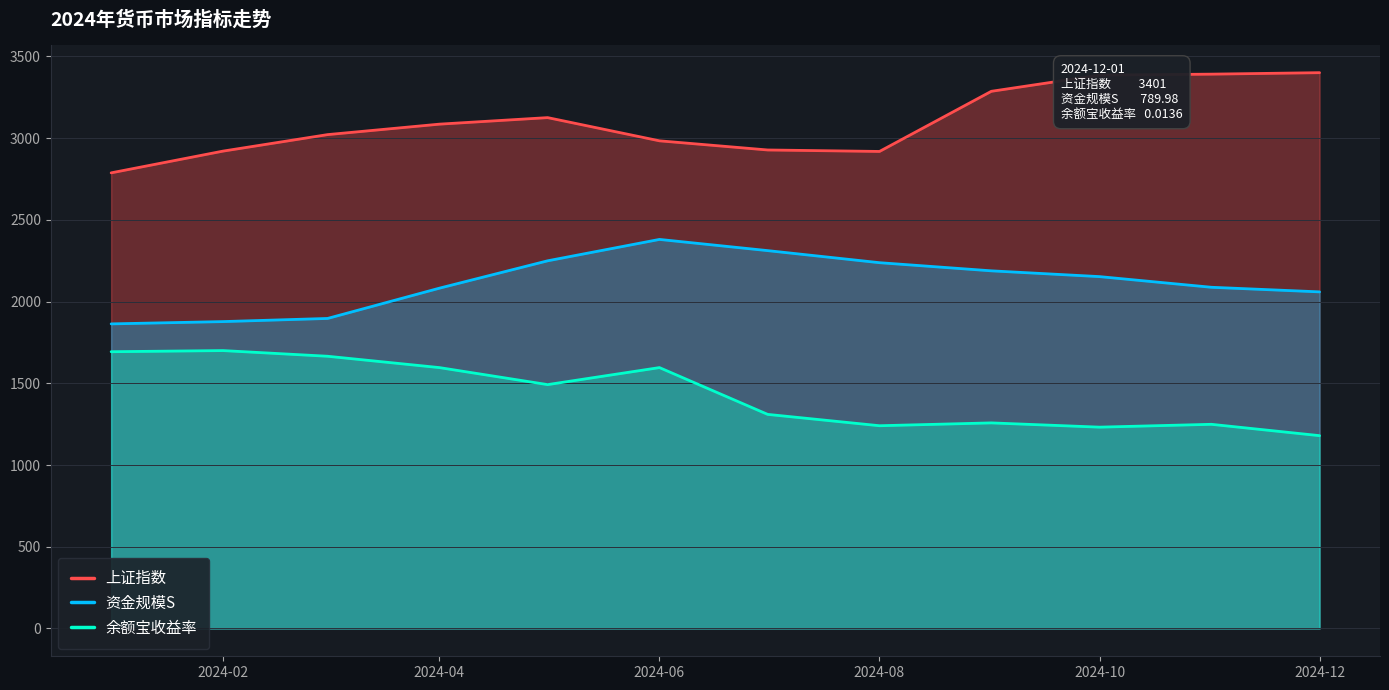

The value of 资金规模S at 2024-04 is 1227.4. True or false?

False